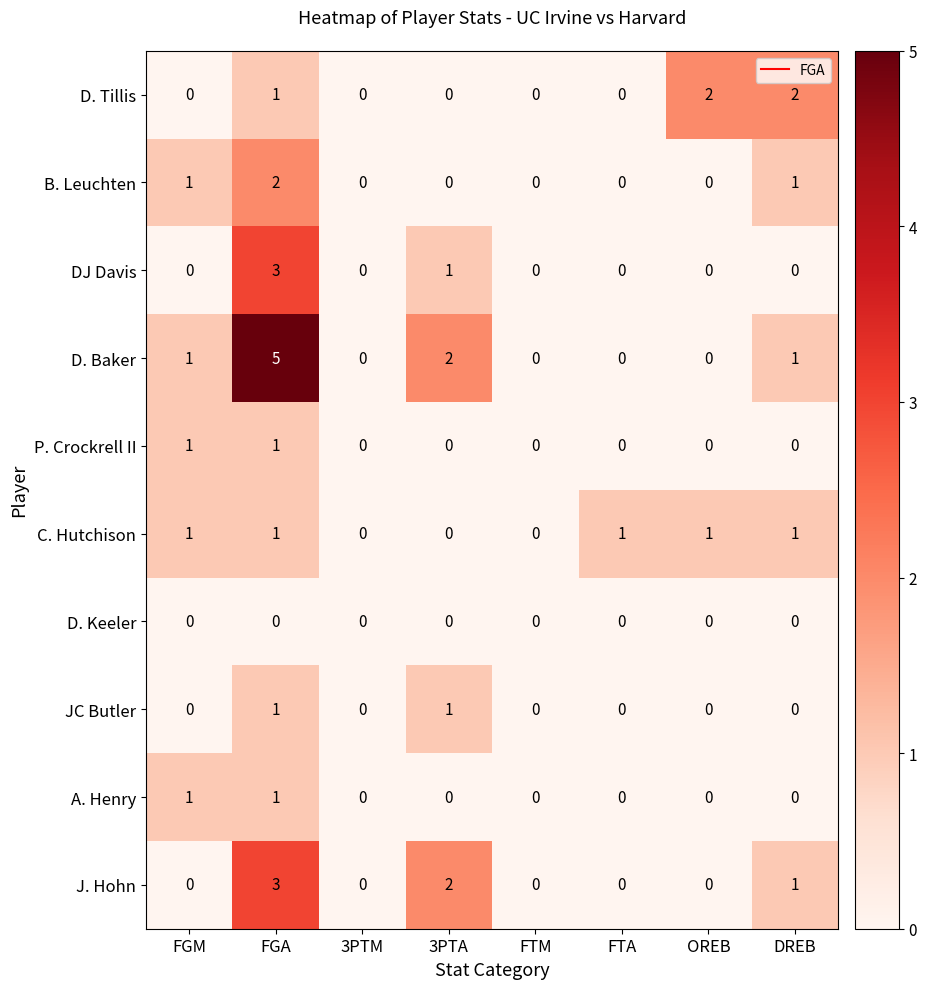

The J. Hohn series shows 0 at 3PTM. True or false?

True